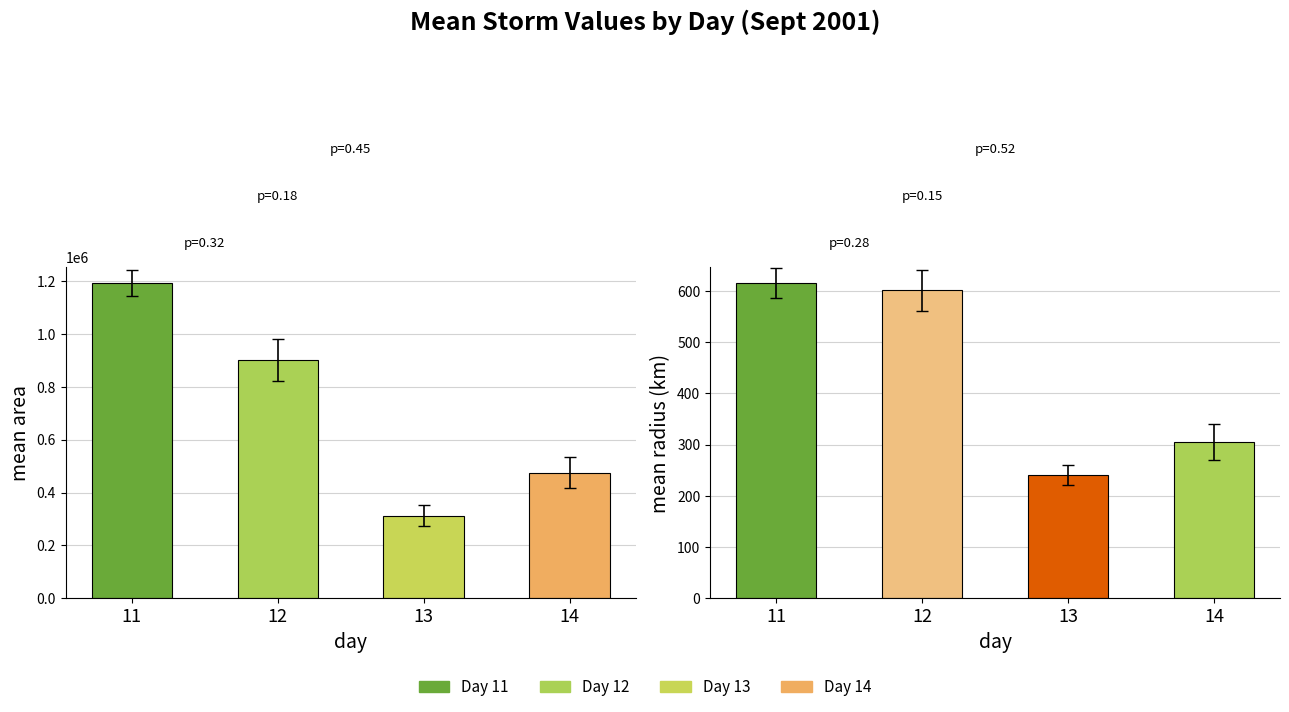

At which label is radius closest to 428?

14